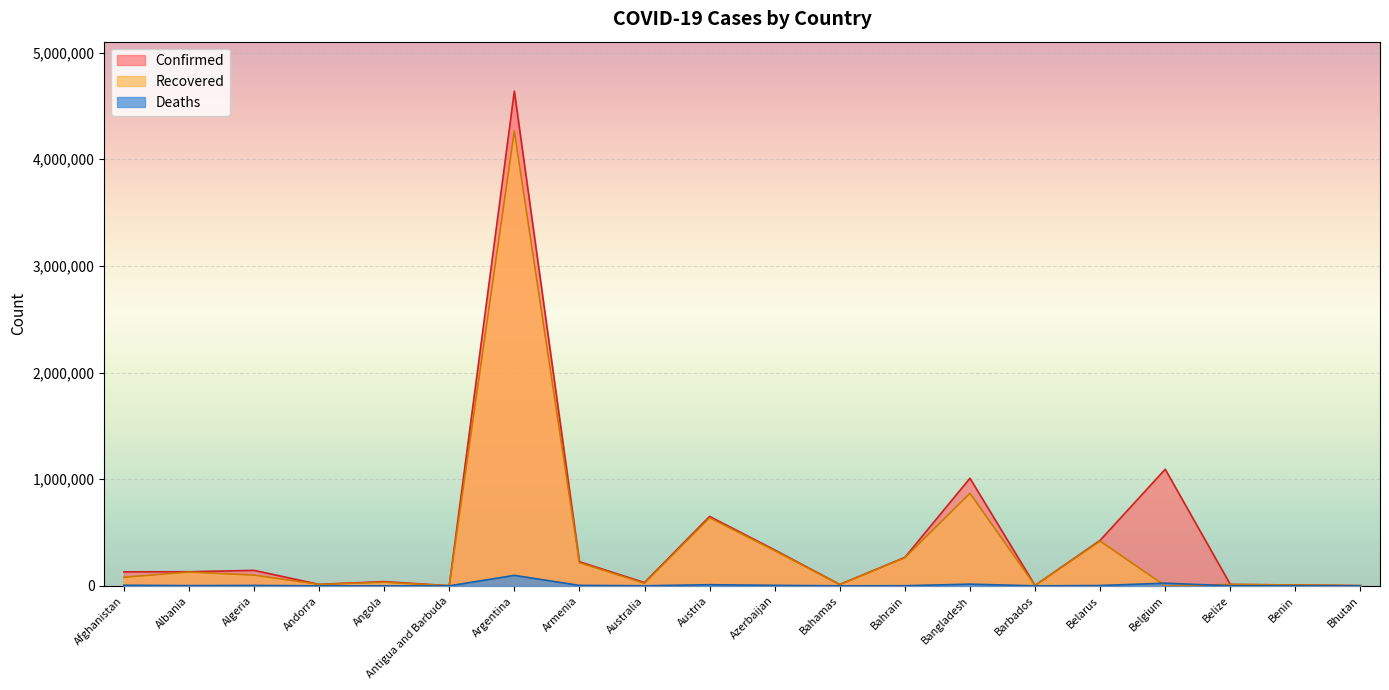

At which label does Confirmed reach its peak?

Argentina